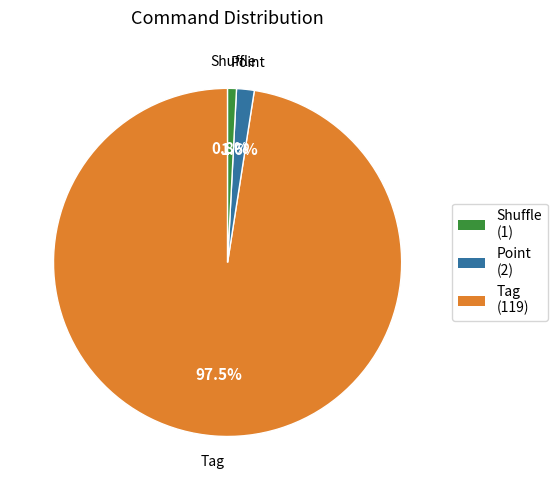

How much of the chart is everything except Point?

98.4%